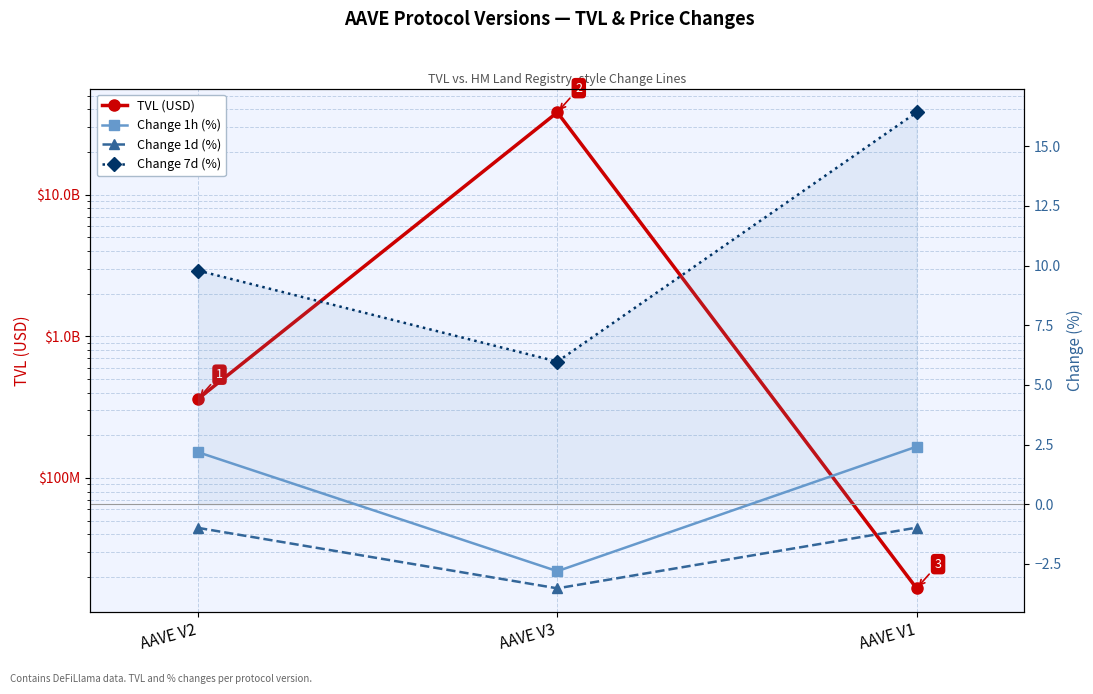

How many categories are shown in the chart?

3